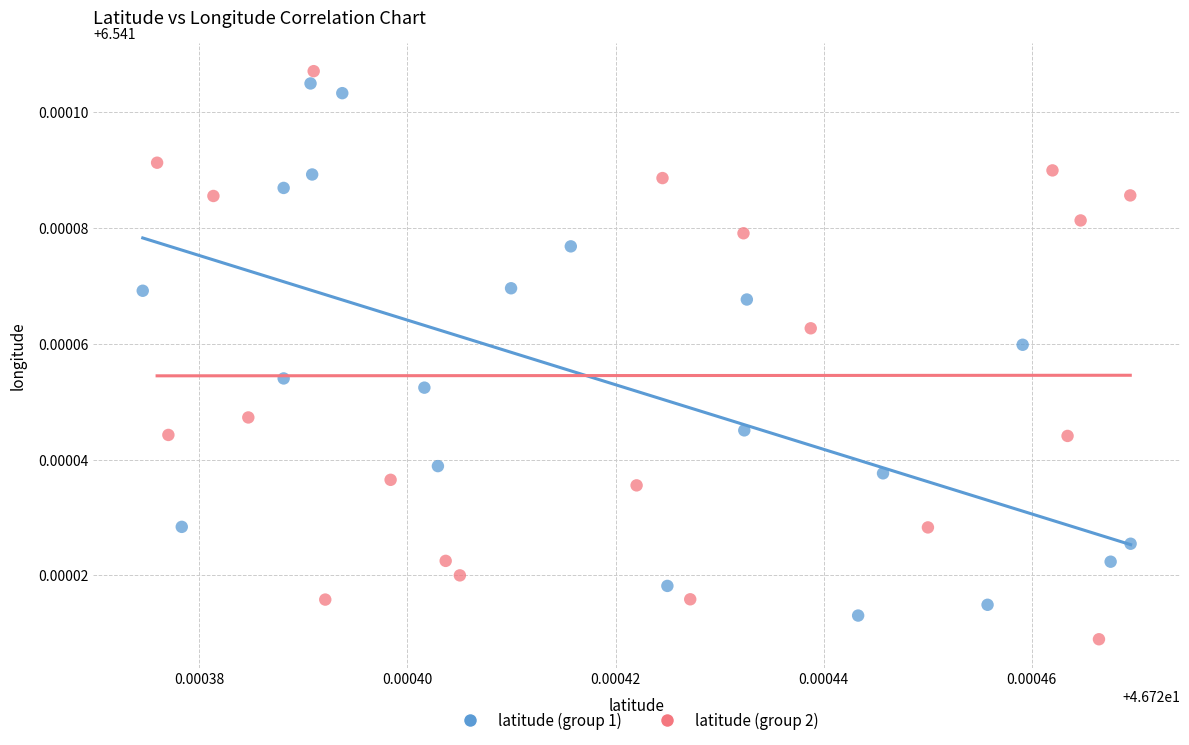

What are all the series names shown in the legend?

latitude (group 1), latitude (group 2)